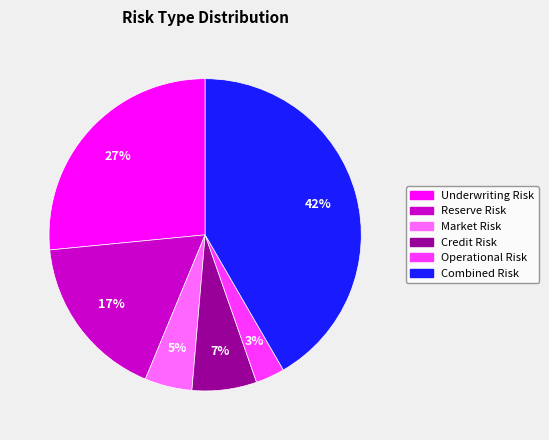

The Underwriting Risk slice represents 27% of the pie. True or false?

True